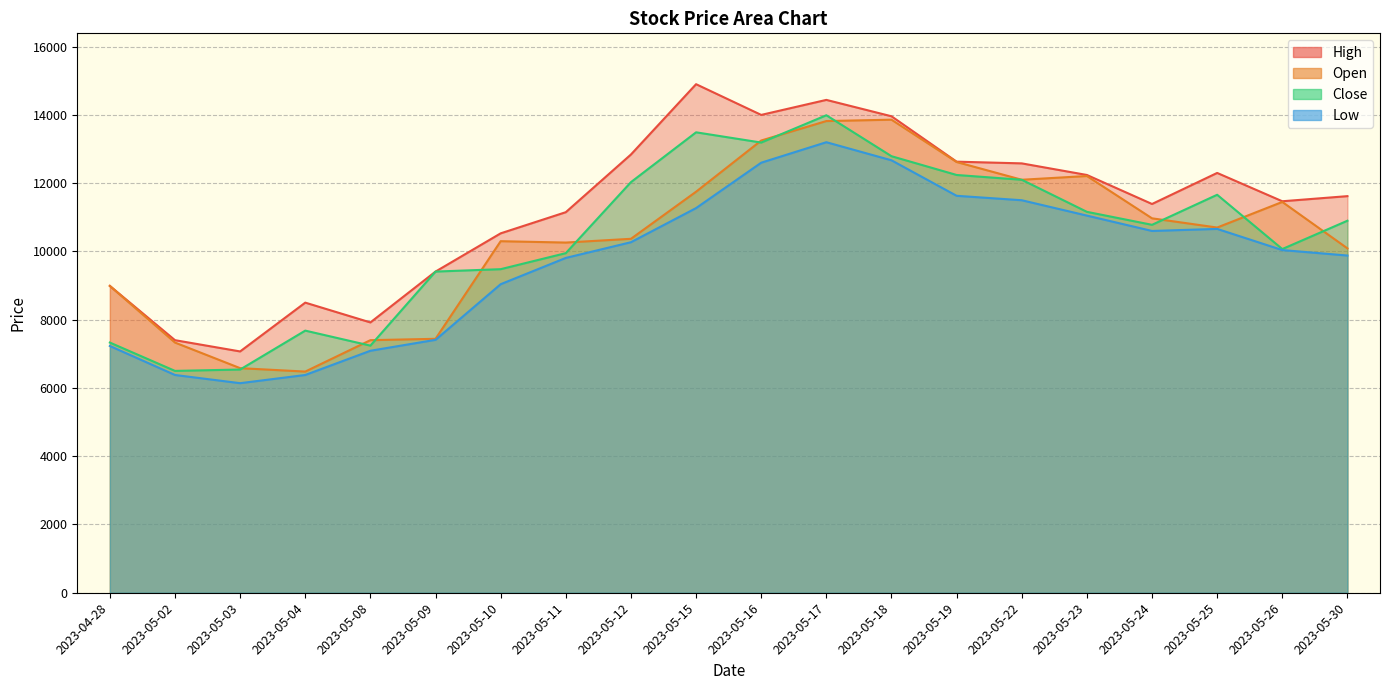

Where is the first local minimum for Close?

2023-05-02